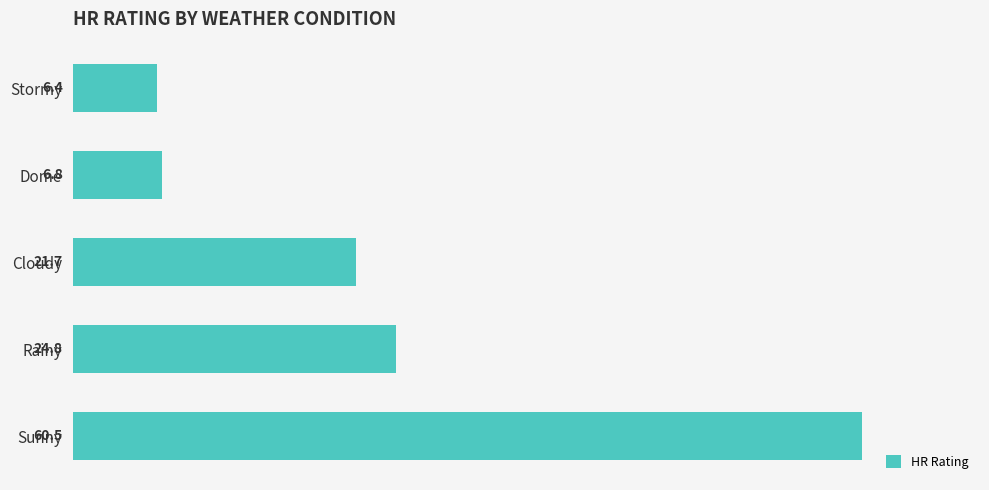

List the labels in order of value, largest first.

Sunny, Rainy, Cloudy, Dome, Stormy